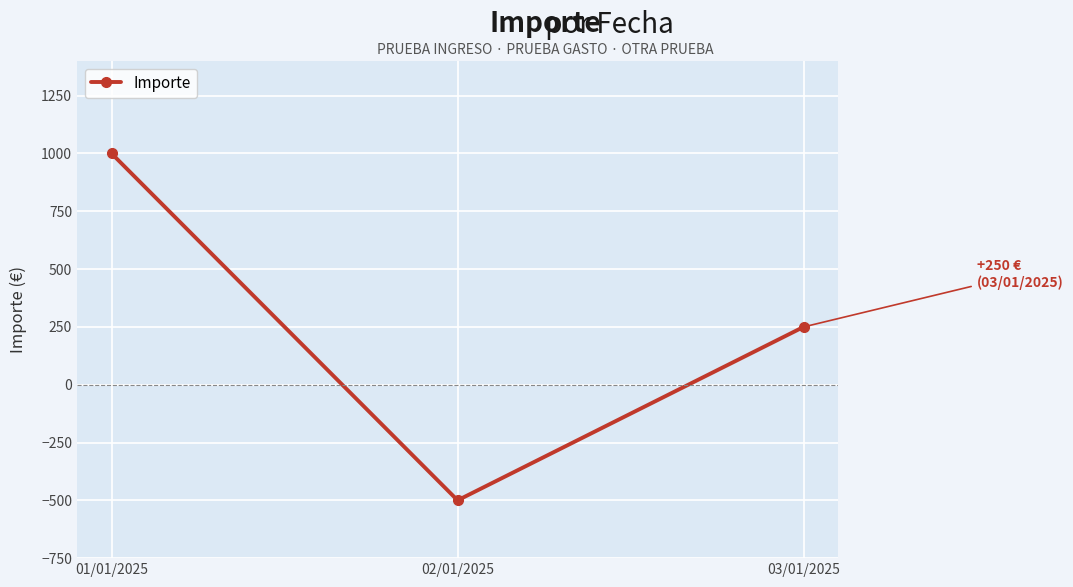

What is the average value?

250